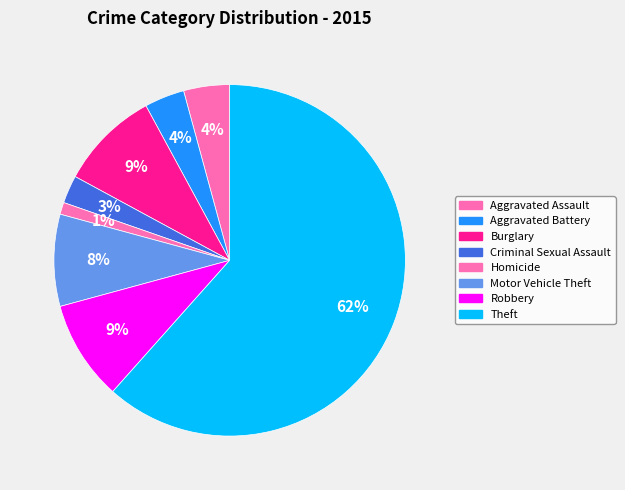

How many slices are in this pie chart?

8